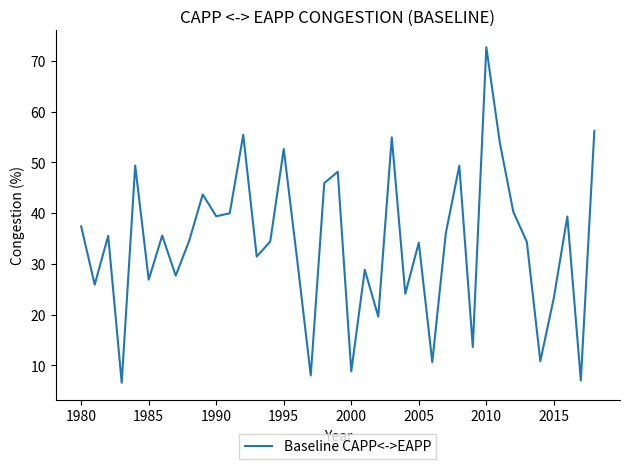

What is the greatest value displayed?

72.7